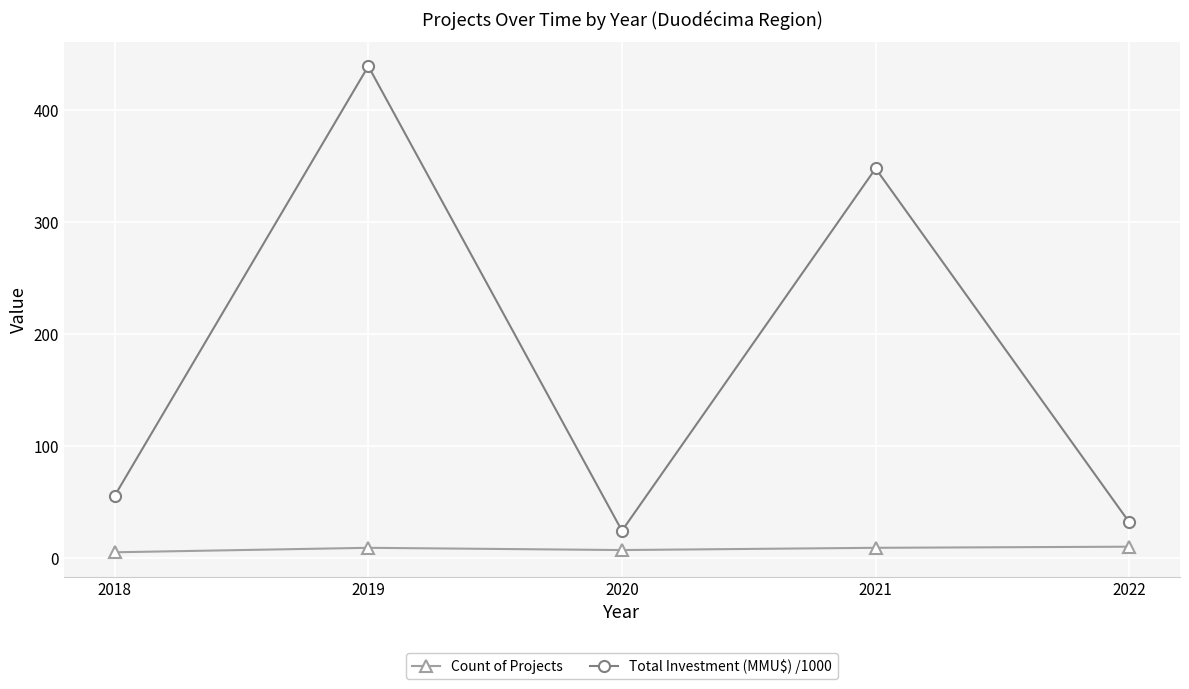

How many lines are shown in the chart?

2